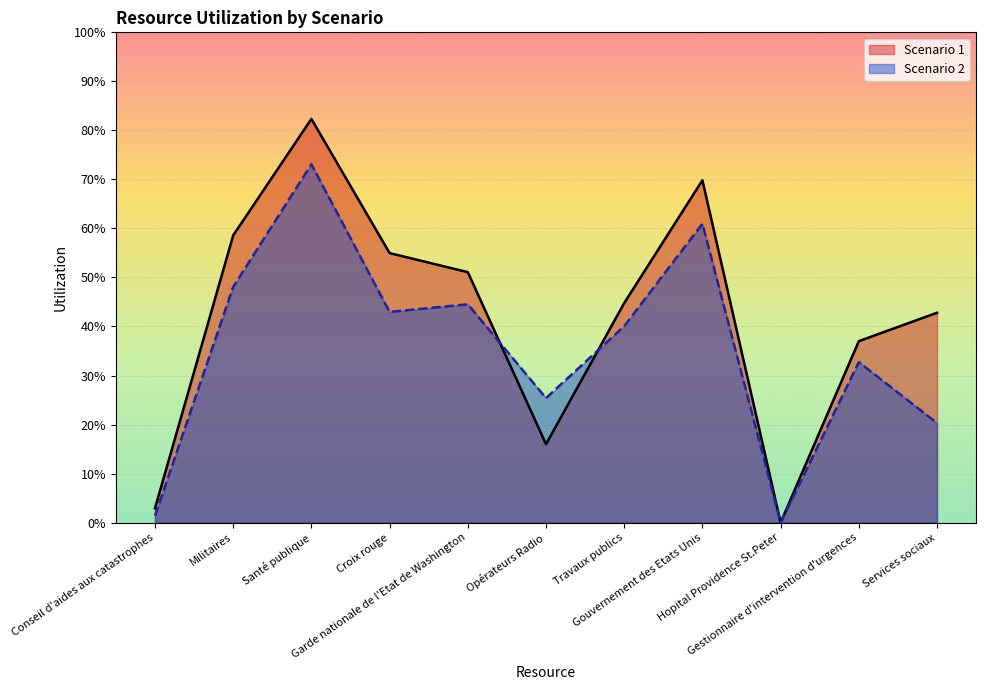

Reading left to right, extract all data points from this chart.

Scenario 1: Conseil d'aides aux catastrophes=0.0	Militaires=0.6	Santé publique=0.8	Croix rouge=0.5	Garde nationale de l'Etat de Washington=0.5	Opérateurs Radio=0.2	Travaux publics=0.4	Gouvernement des Etats Unis=0.7	Hopital Providence St.Peter=0.0	Gestionnaire d'intervention d'urgences=0.4	Services sociaux=0.4
Scenario 2: Conseil d'aides aux catastrophes=0.0	Militaires=0.5	Santé publique=0.7	Croix rouge=0.4	Garde nationale de l'Etat de Washington=0.4	Opérateurs Radio=0.3	Travaux publics=0.4	Gouvernement des Etats Unis=0.6	Hopital Providence St.Peter=0.0	Gestionnaire d'intervention d'urgences=0.3	Services sociaux=0.2